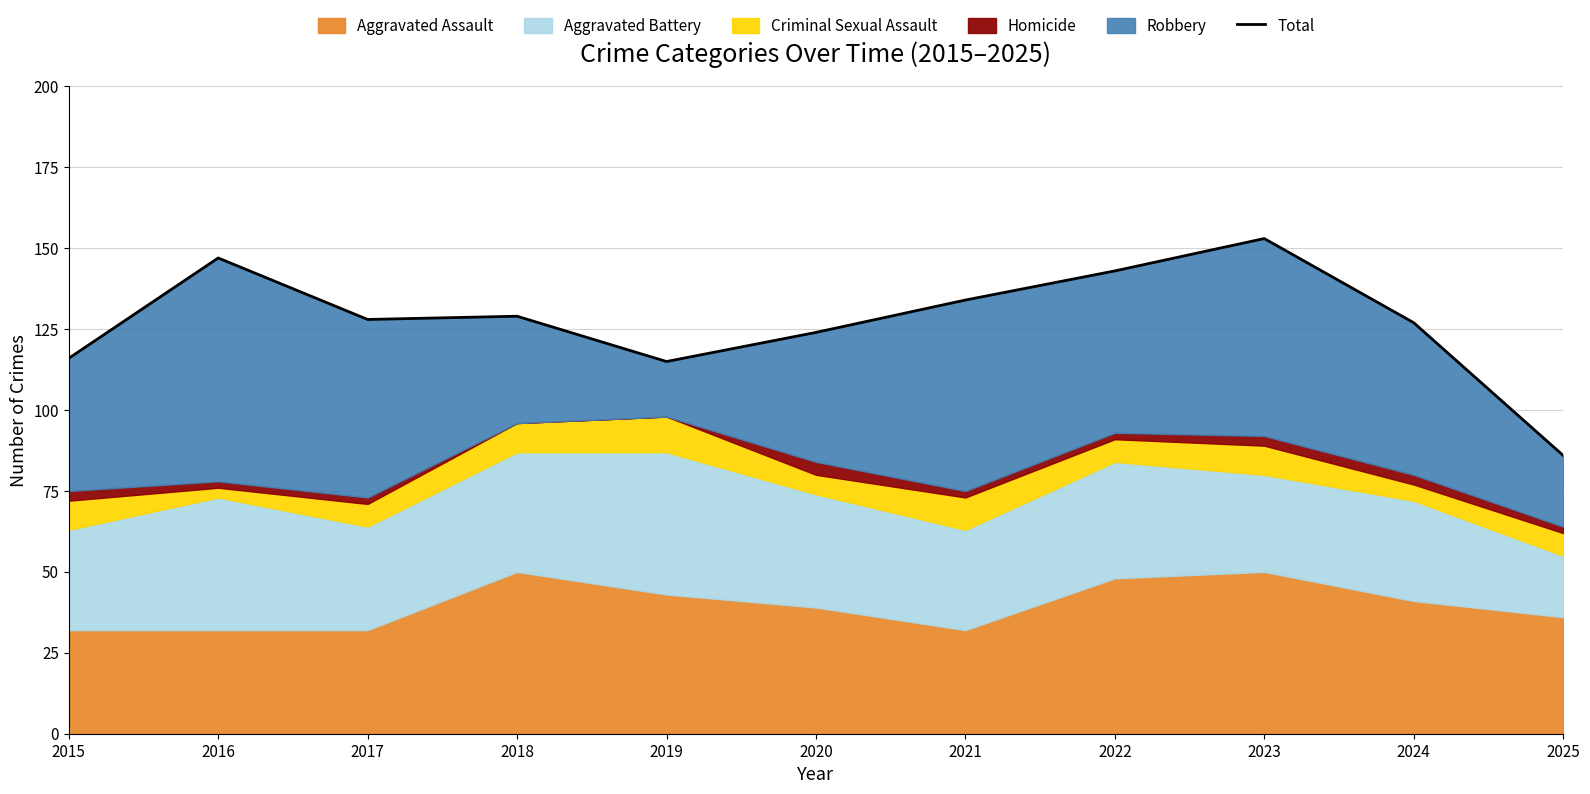

Which label corresponds to the largest value in the chart?

2023